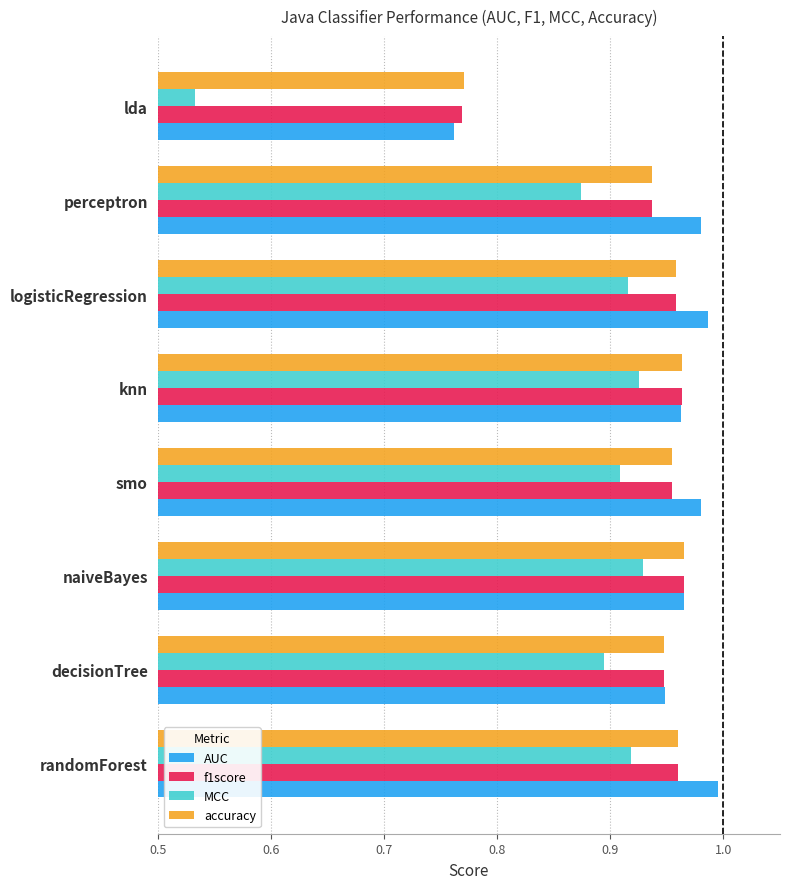

The value of accuracy at naiveBayes is 0.6. True or false?

False